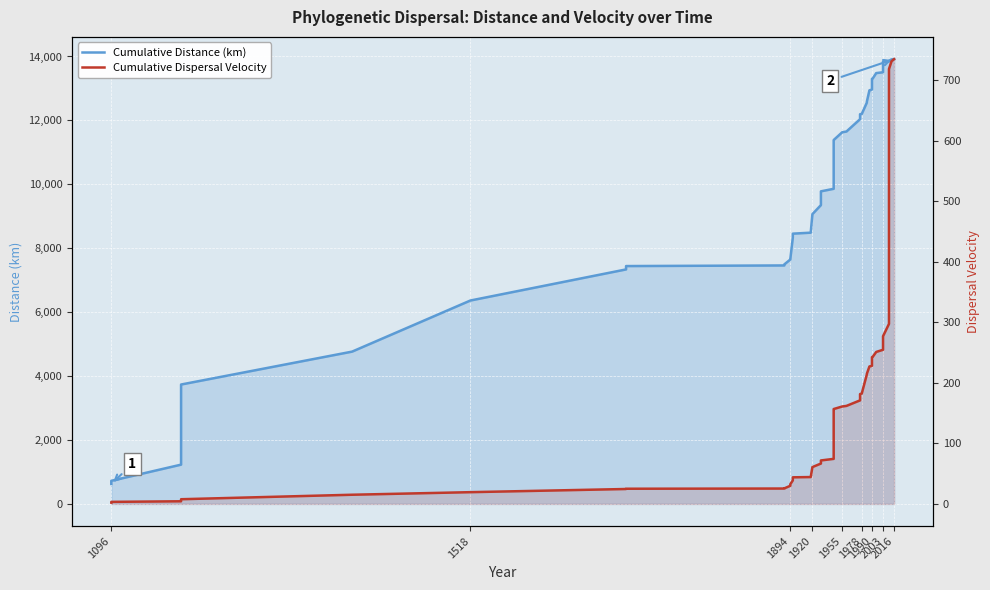

How many lines are shown in the chart?

2